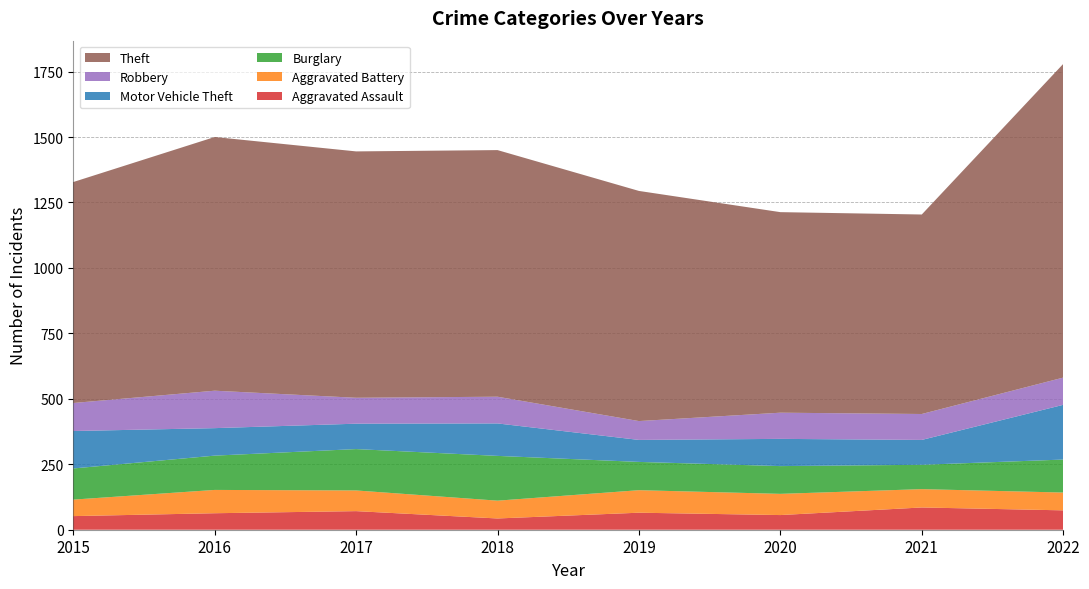

Reading left to right, what are all the values shown in this chart?

Aggravated Assault: 2015=52	2016=63	2017=71	2018=43	2019=65	2020=56	2021=85	2022=74
Aggravated Battery: 2015=63	2016=89	2017=79	2018=68	2019=86	2020=81	2021=70	2022=68
Burglary: 2015=119	2016=131	2017=158	2018=171	2019=108	2020=106	2021=93	2022=126
Motor Vehicle Theft: 2015=143	2016=105	2017=97	2018=124	2019=84	2020=104	2021=95	2022=209
Robbery: 2015=107	2016=143	2017=99	2018=102	2019=72	2020=100	2021=99	2022=104
Theft: 2015=844	2016=969	2017=941	2018=942	2019=879	2020=766	2021=762	2022=1198